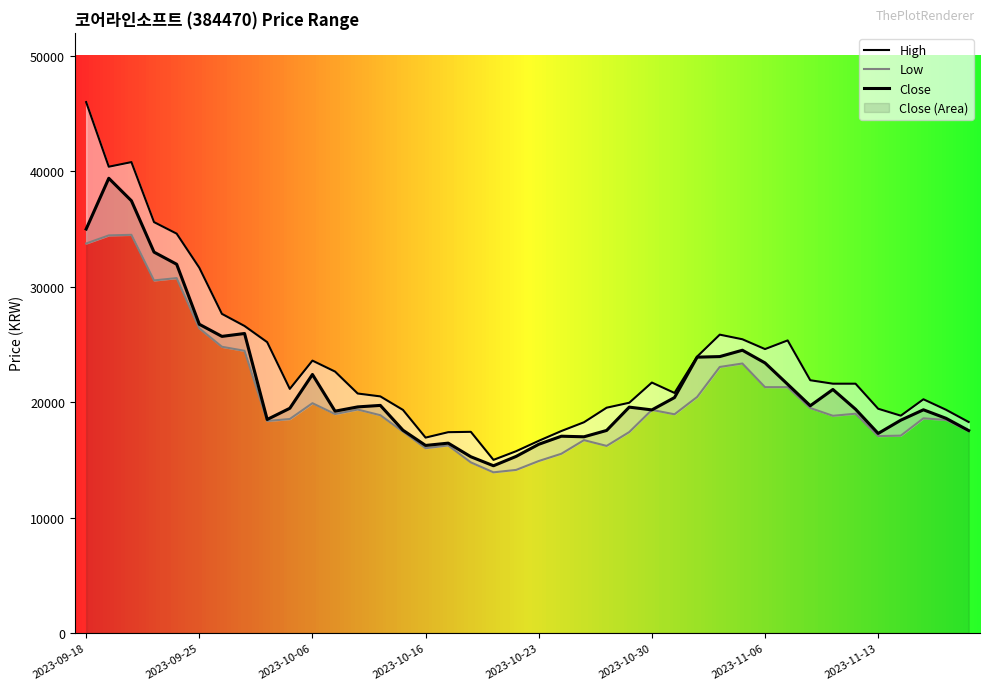

The Close series shows 9001 at 2023-10-04. True or false?

False